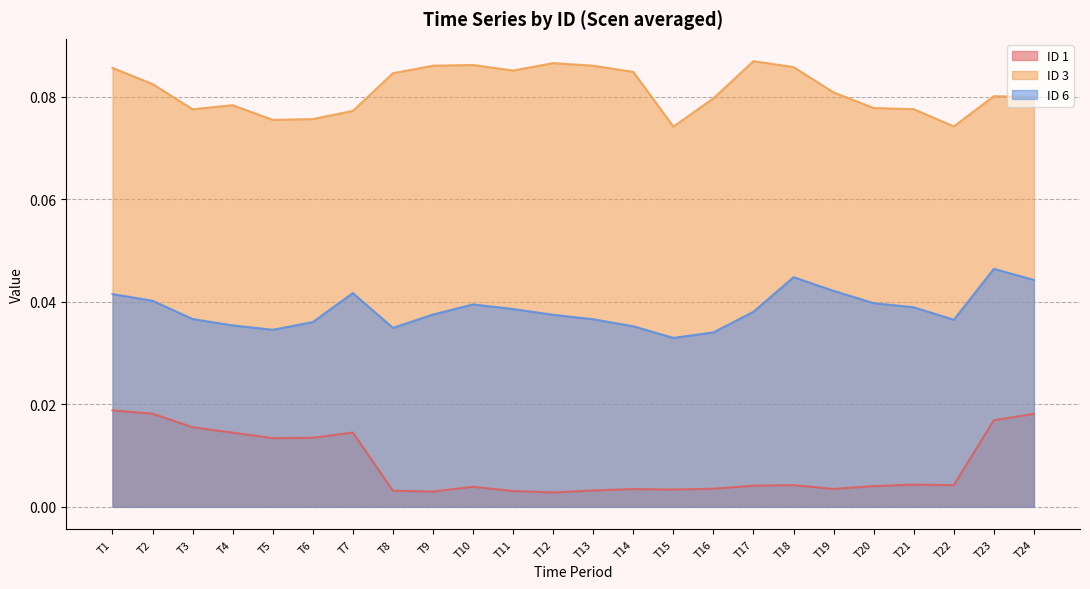

How many lines are shown in the chart?

3